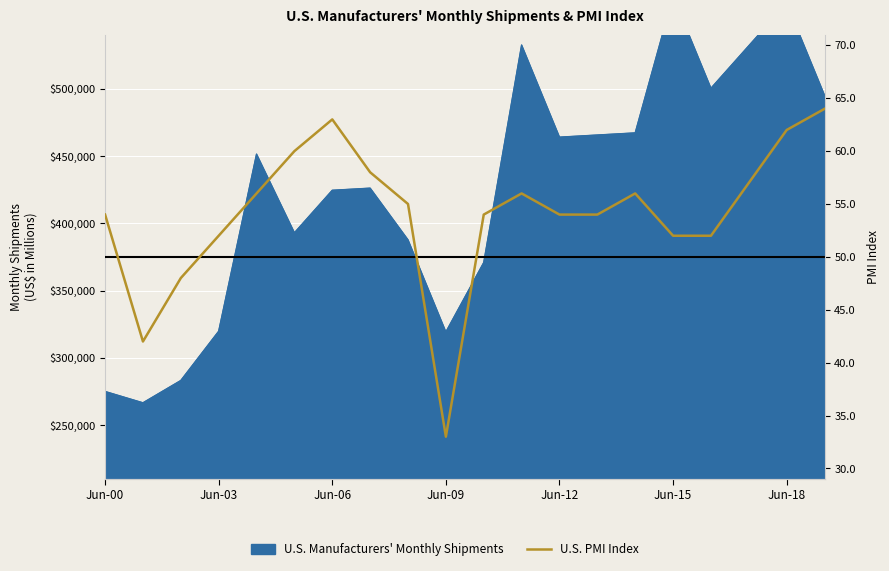

What is the label of the 19th point from the left?

Jun-18